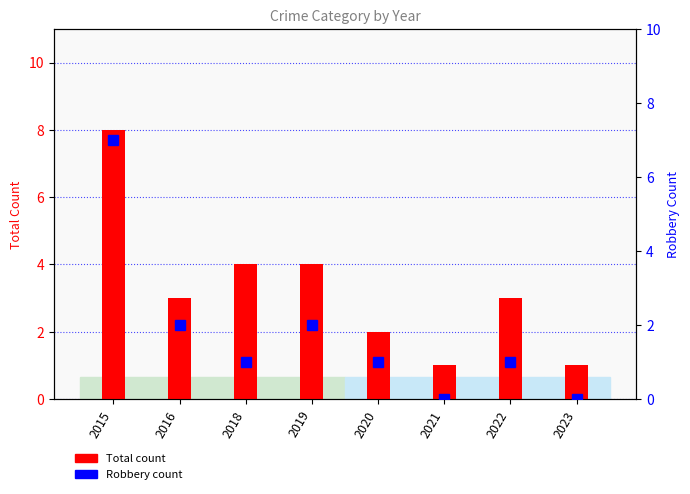

What is the average value of the Total count series?

3